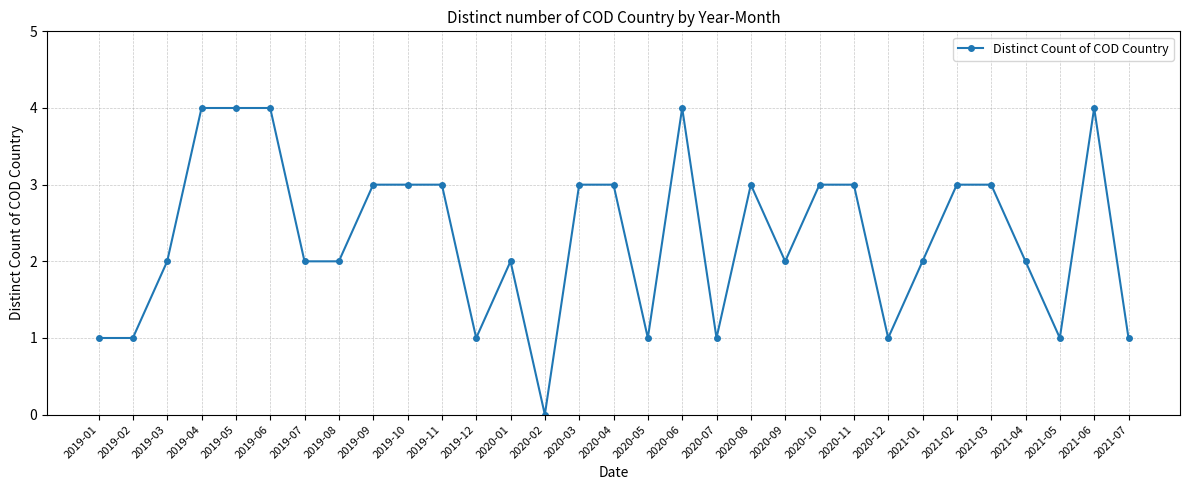

What is the approximate value at 2019-08?

2